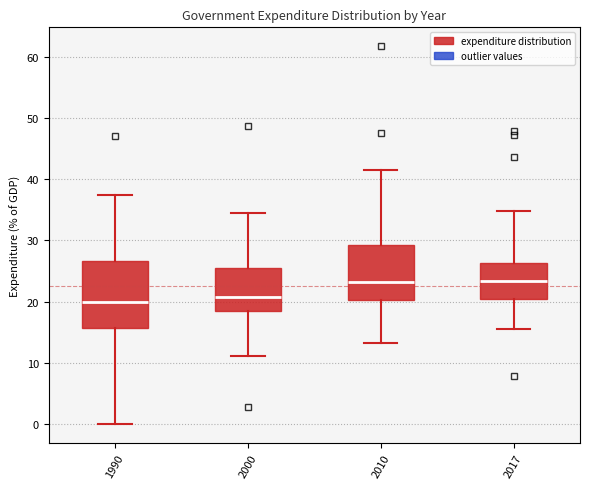

Where is the lower edge of the box at x = 2000 on the y-axis? The values are not printed on the chart, so give them approximately, as read against the axis.

18